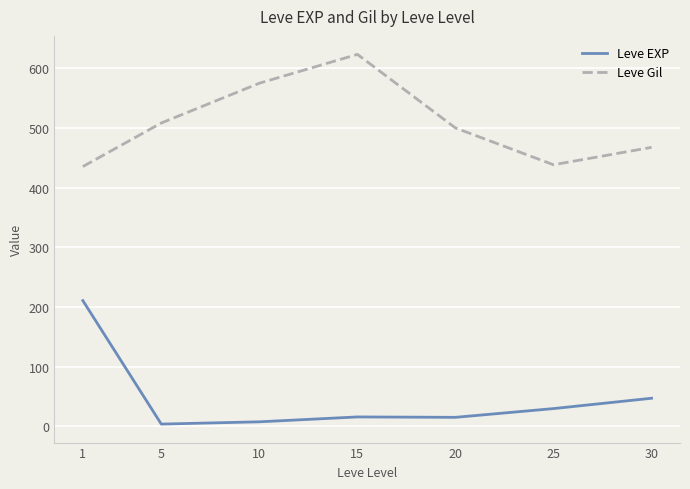

The value of Leve EXP at 1 is 210.7. True or false?

True